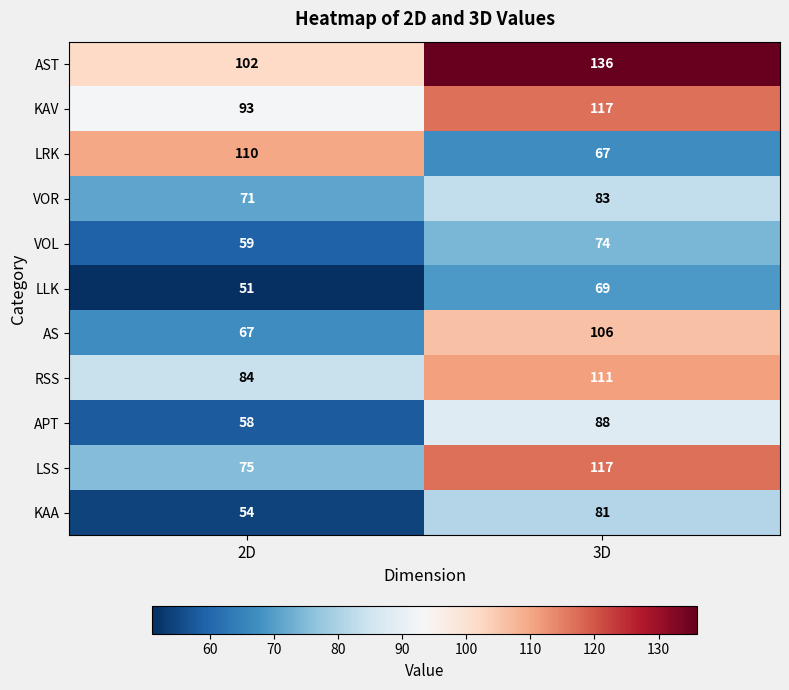

Which category has the highest value in the LLK series?

3D